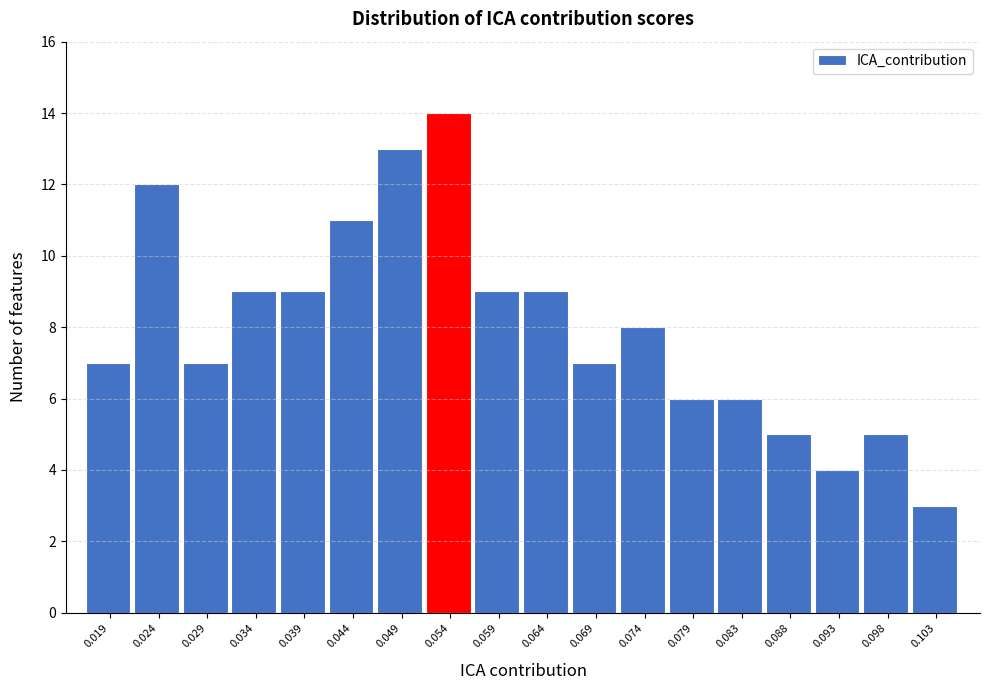

Reading left to right, extract all data points from this chart.

7	12	7	9	9	11	13	14	9	9	7	8	6	6	5	4	5	3